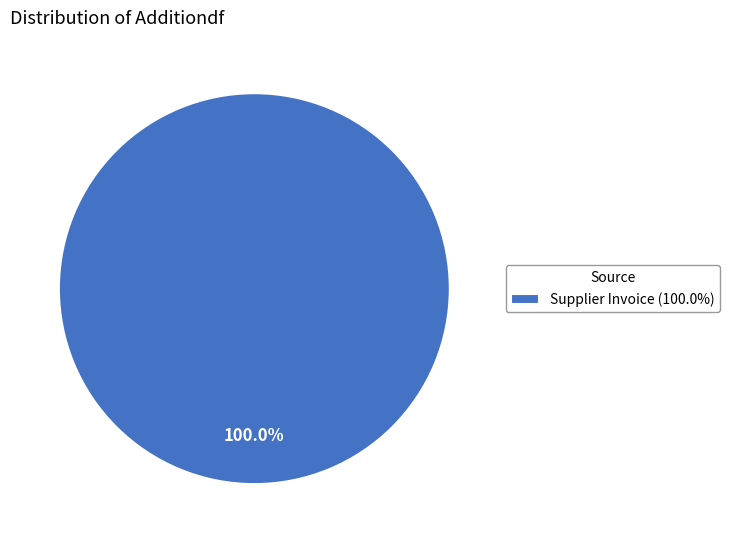

Rank the categories by value from highest to lowest.

Supplier Invoice (100.0%)